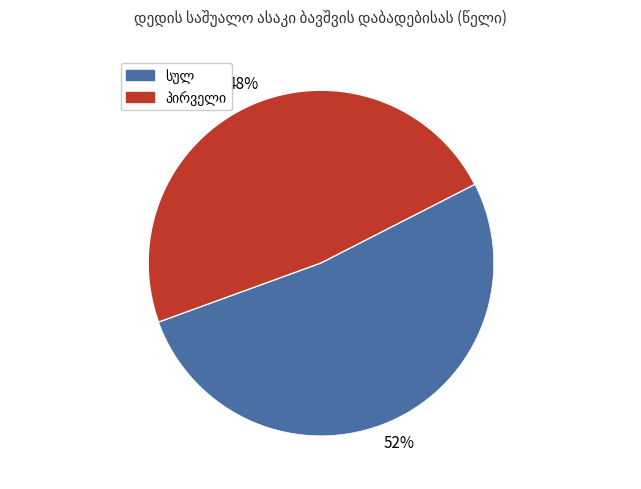

How many segments does this pie chart have?

2